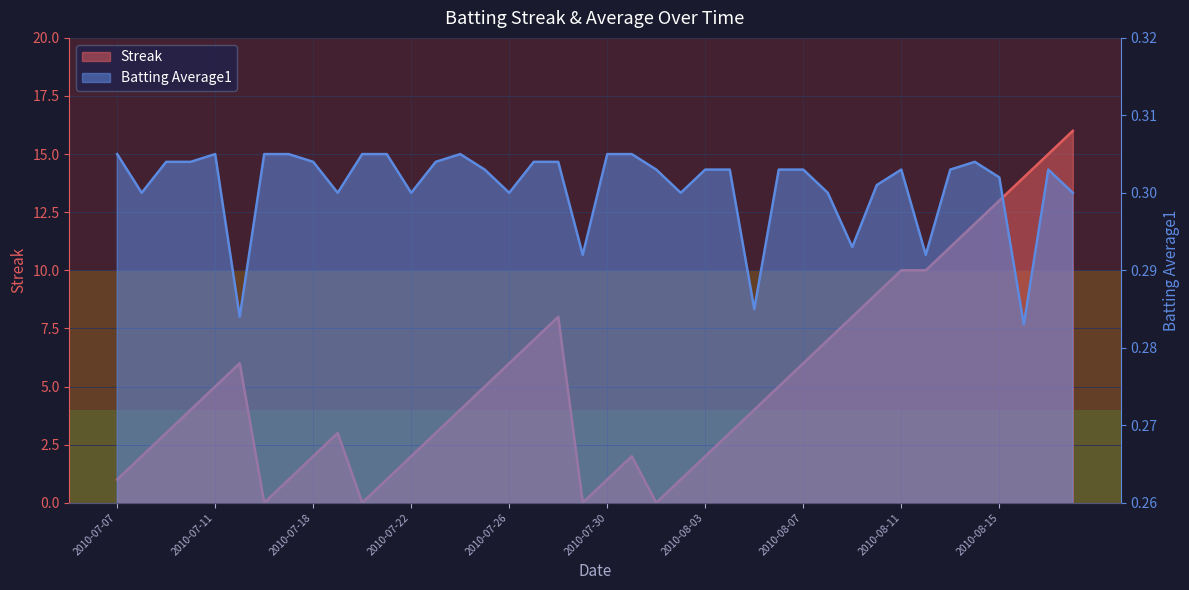

Does the chart have visible grid lines?

Yes